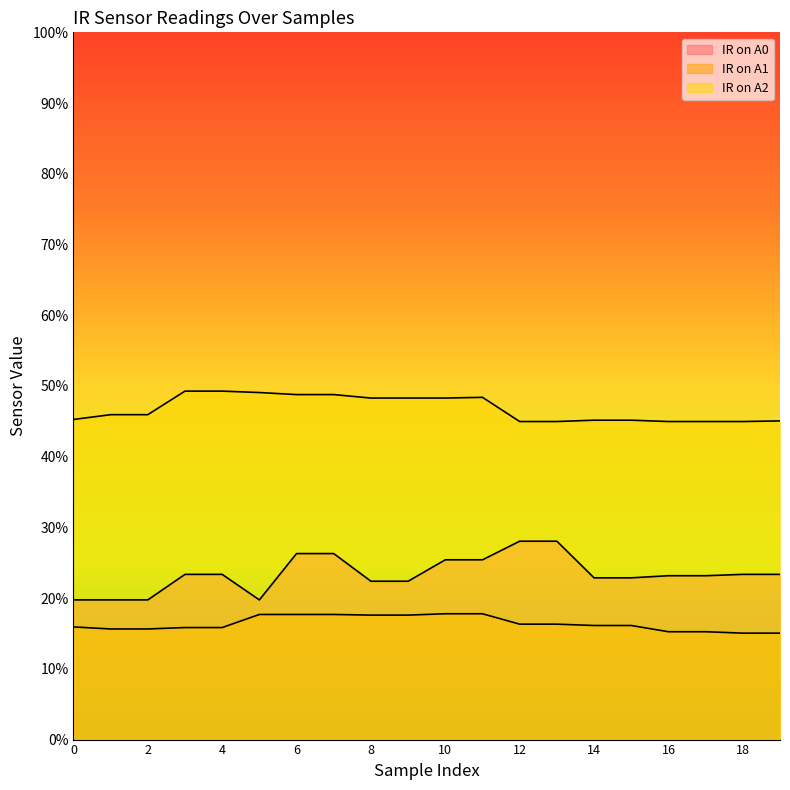

What is the minimum value shown in the chart?

0.2